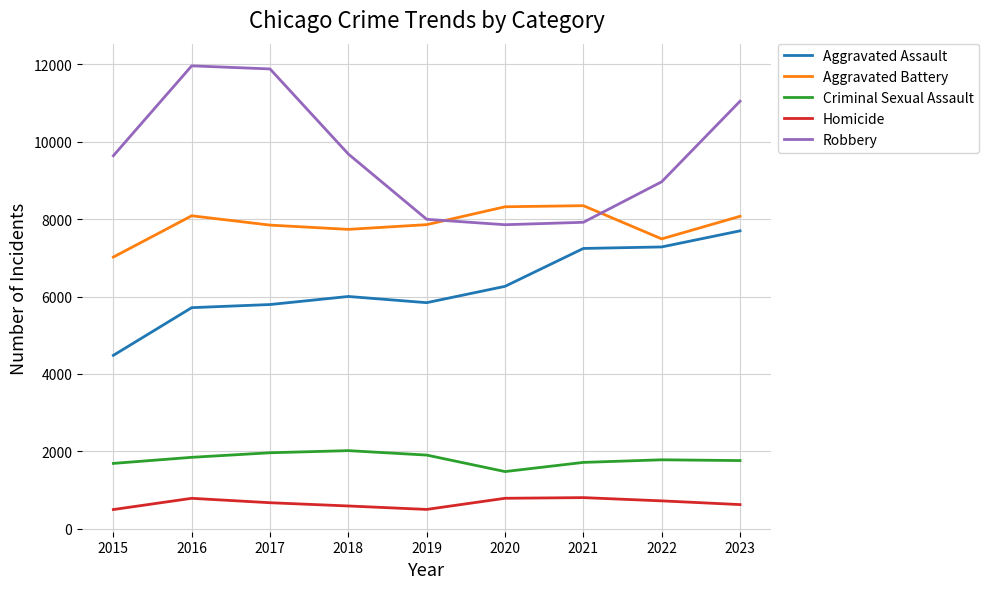

Is the value of Robbery at 2015 greater than the value of Aggravated Battery at 2016?

Yes